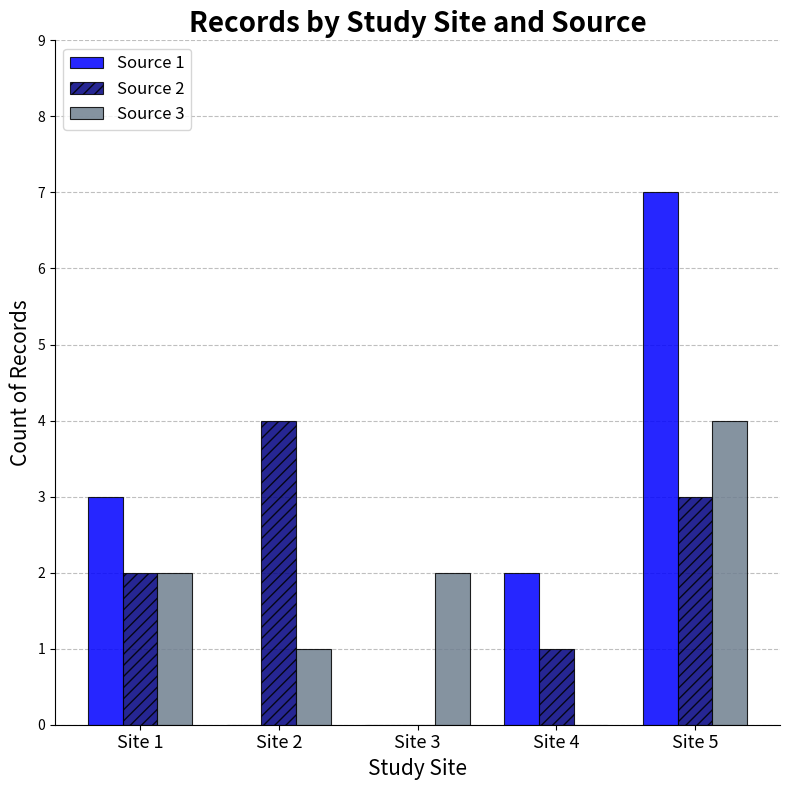

What is the average value of the Source 2 series?

2